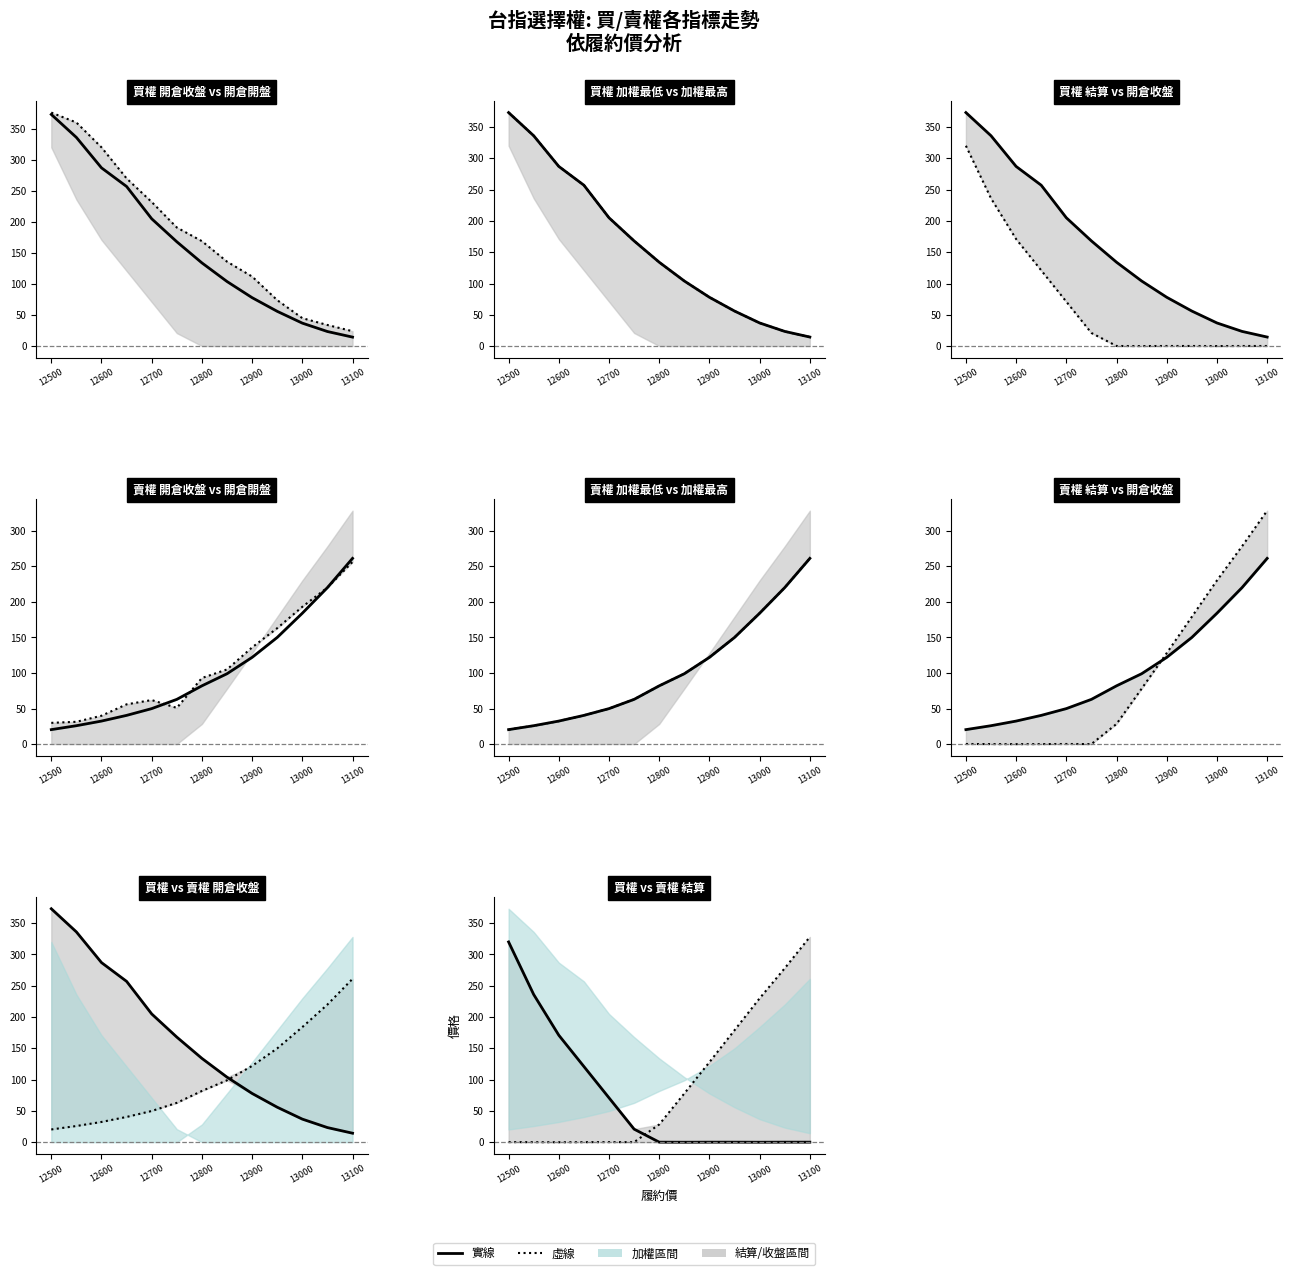

What is the maximum value shown in the chart?

328.0